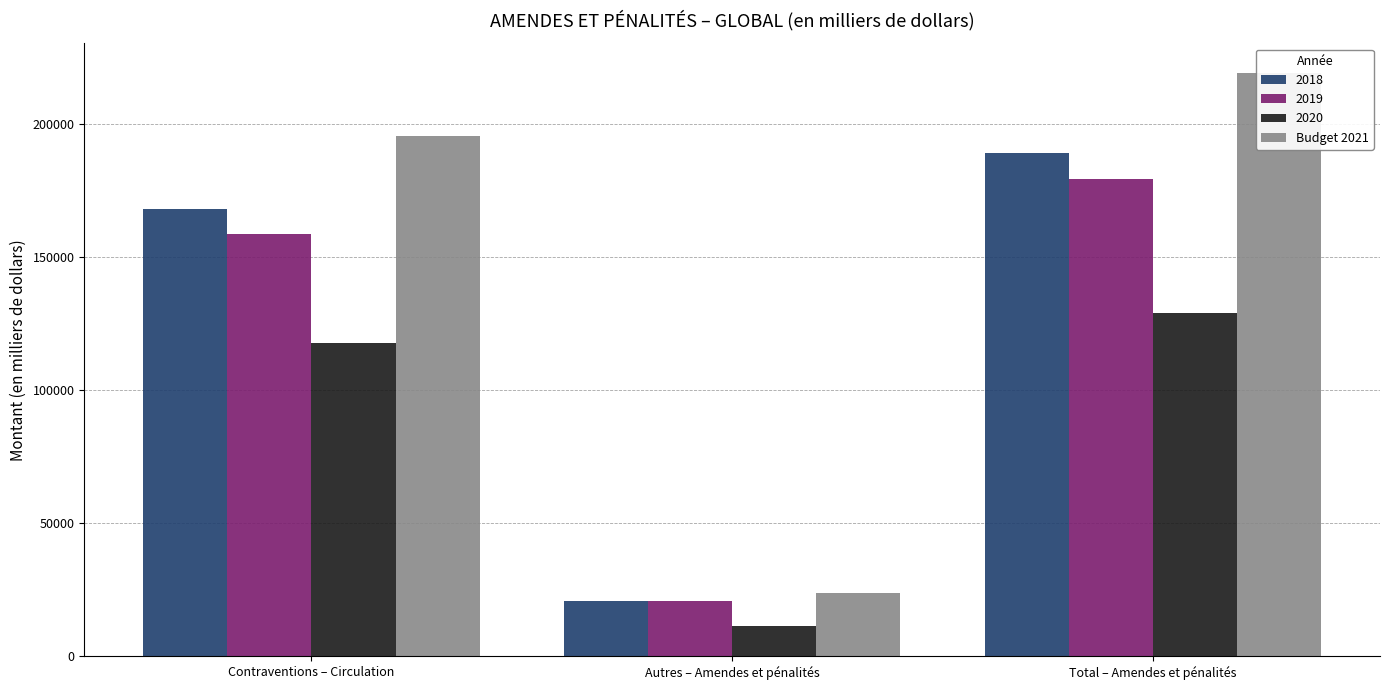

What is the label of the 2nd bar from the left?

Autres – Amendes et pénalités